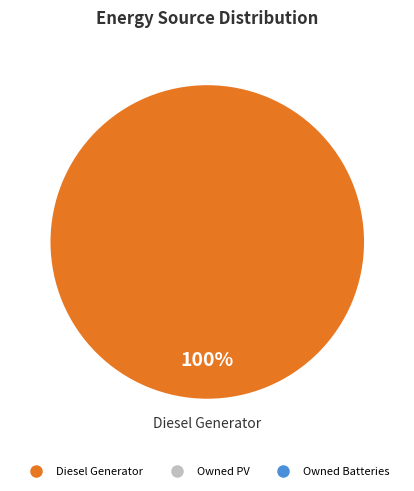

Is there a majority slice in this chart?

Yes